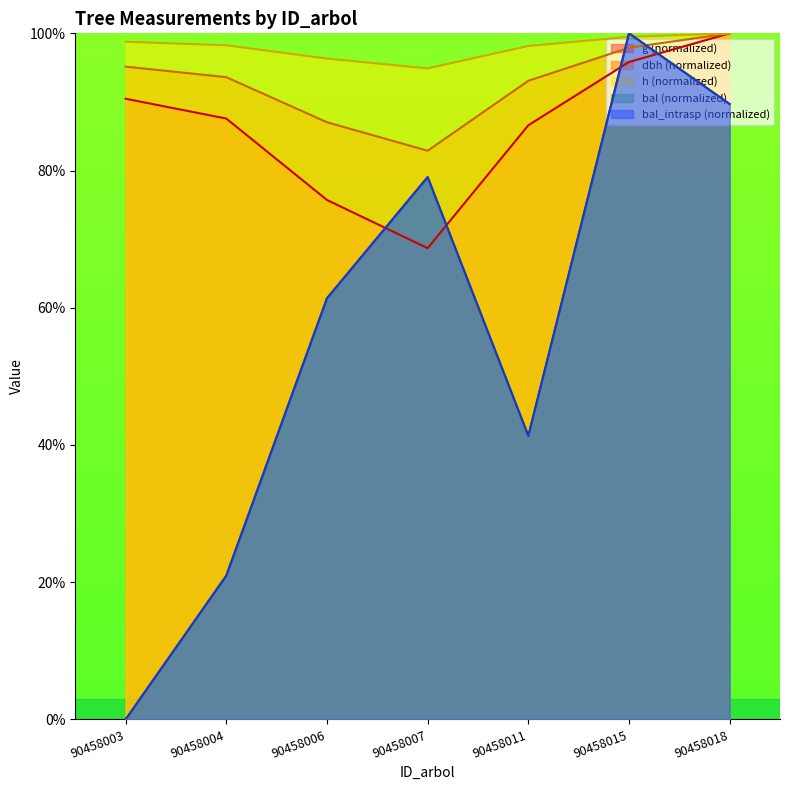

At how many categories does at least one series exceed 16?

7